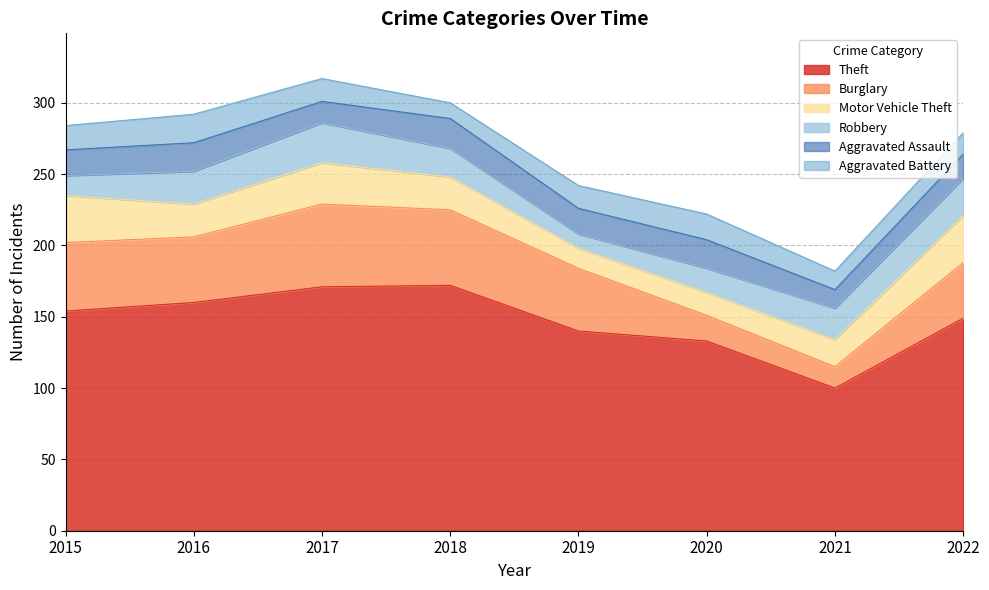

True or false: Motor Vehicle Theft has more than 0 points higher than both neighbors.

True